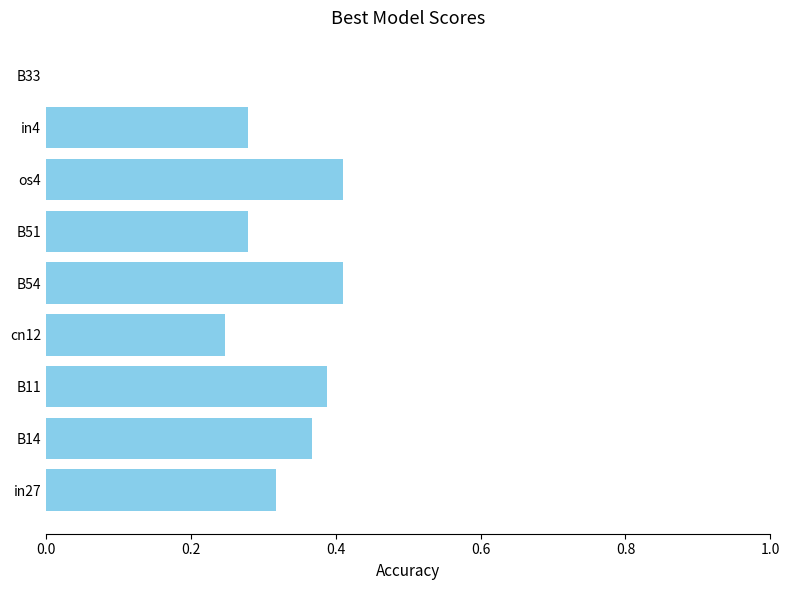

What is the sum of the values at B11 and in27?

0.7